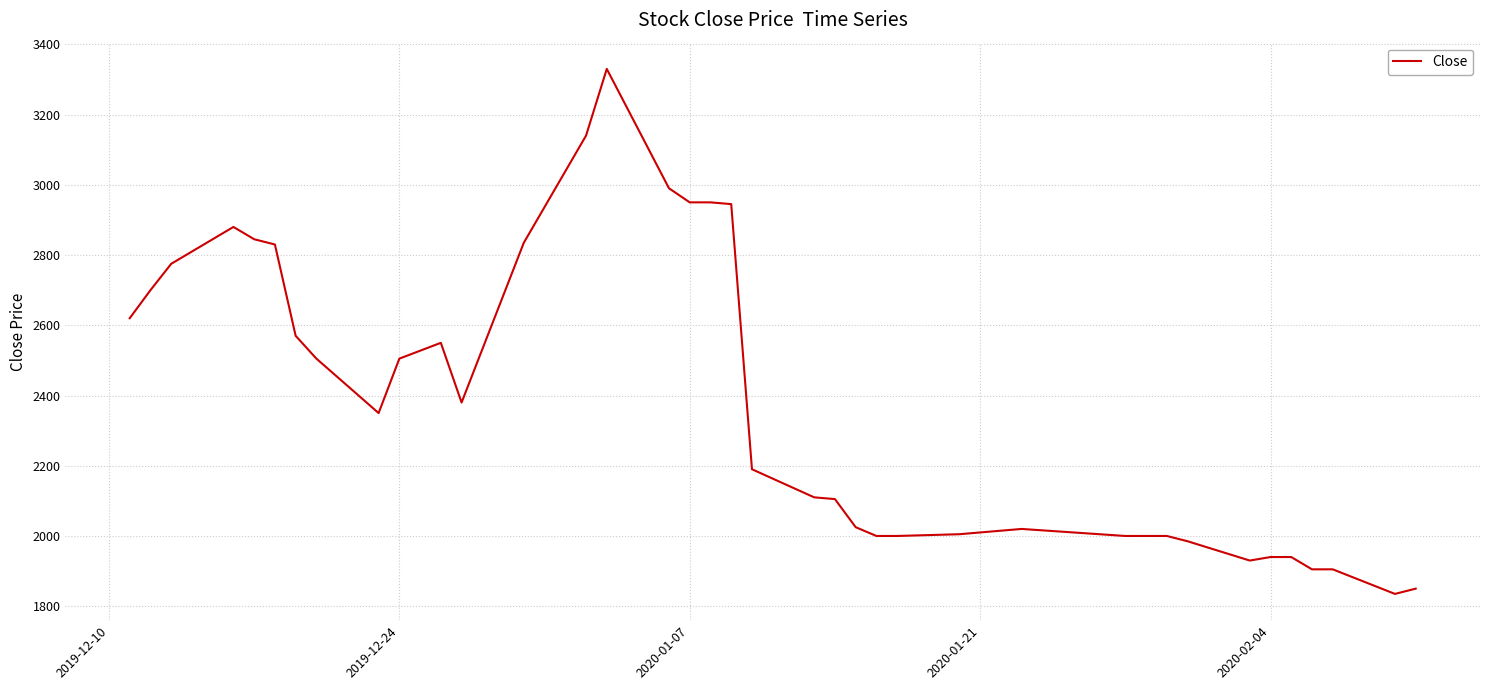

What is the difference between the maximum and minimum values?

1495